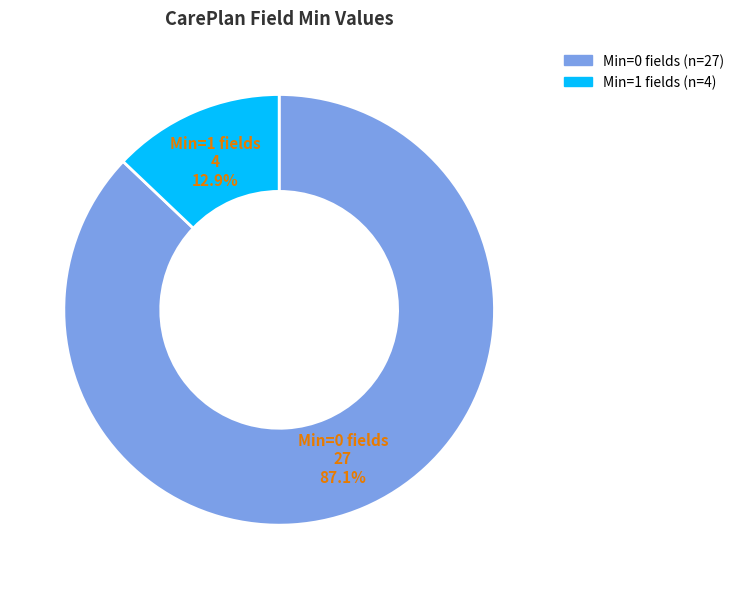

Combined, do Min=0 fields and Min=1 fields account for over 50%?

Yes